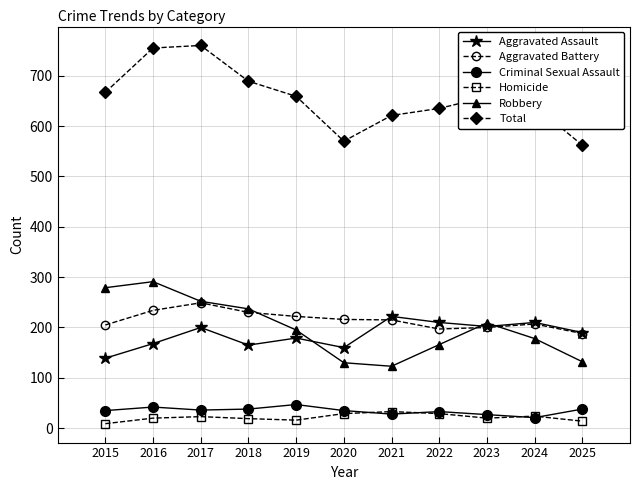

Which series has the largest total across all categories?

Total